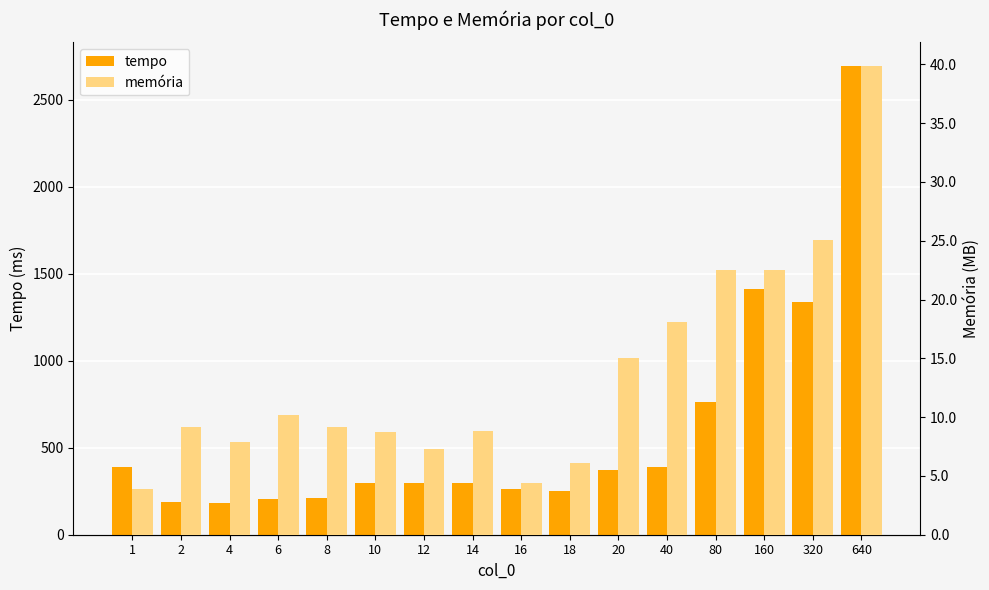

Rank the series by their maximum value, from lowest to highest.

memória, tempo